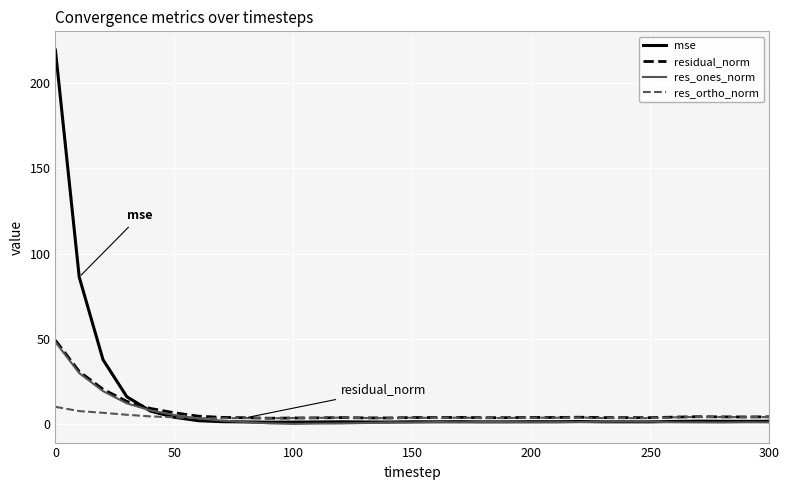

Which series has the largest range (max minus min)?

mse